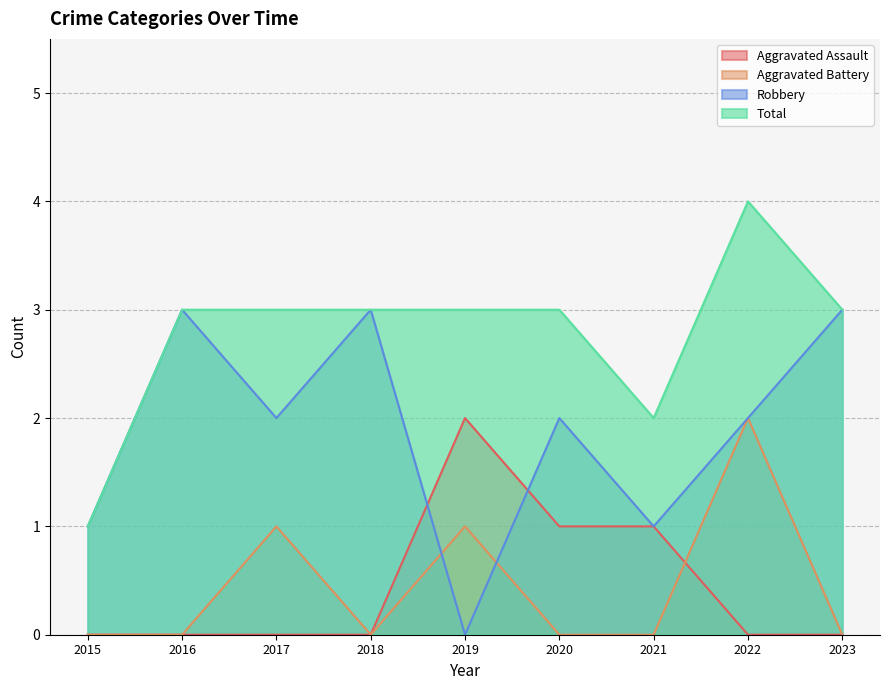

Does the chart have visible grid lines?

Yes